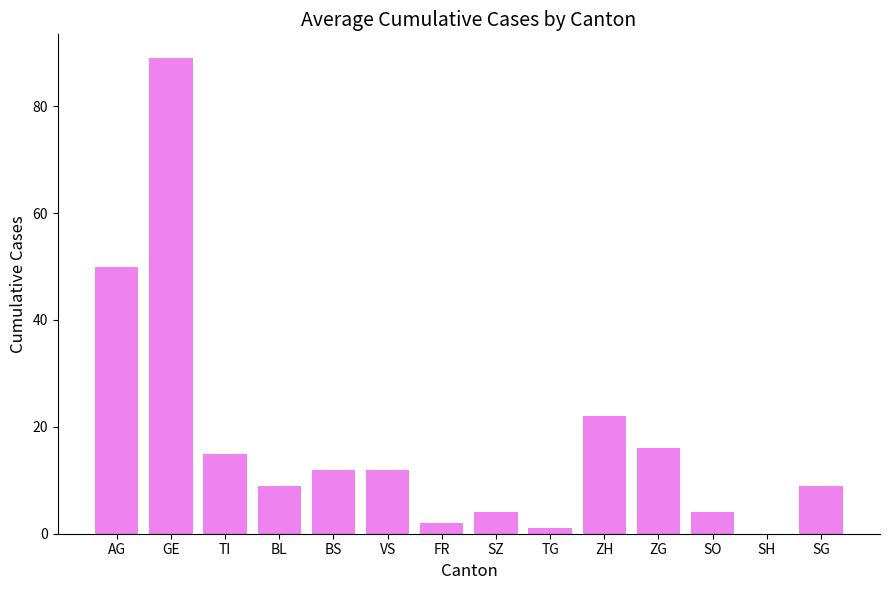

What is the change in value from VS to SH?

-12